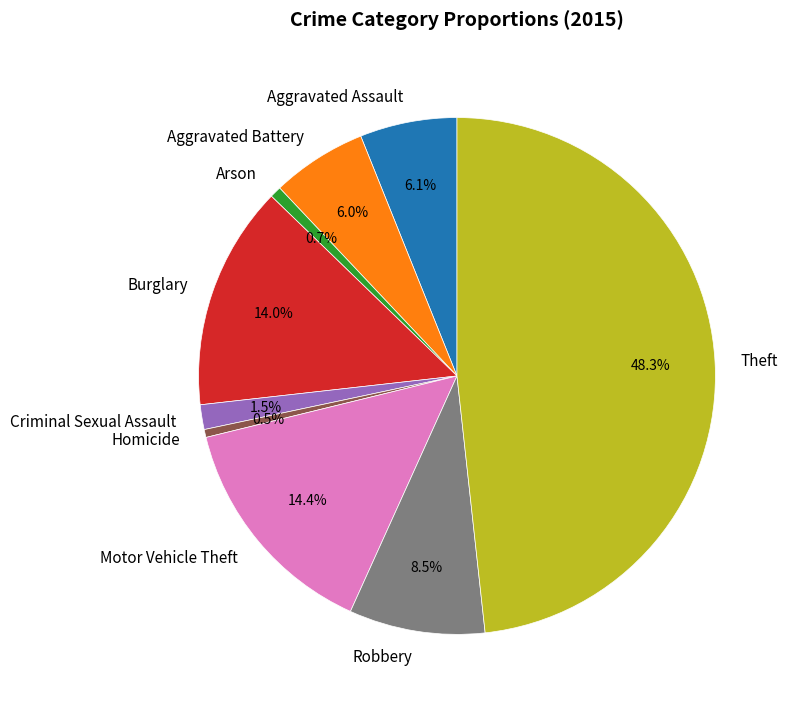

To the nearest percent, what percentage of the pie is Arson?

1%